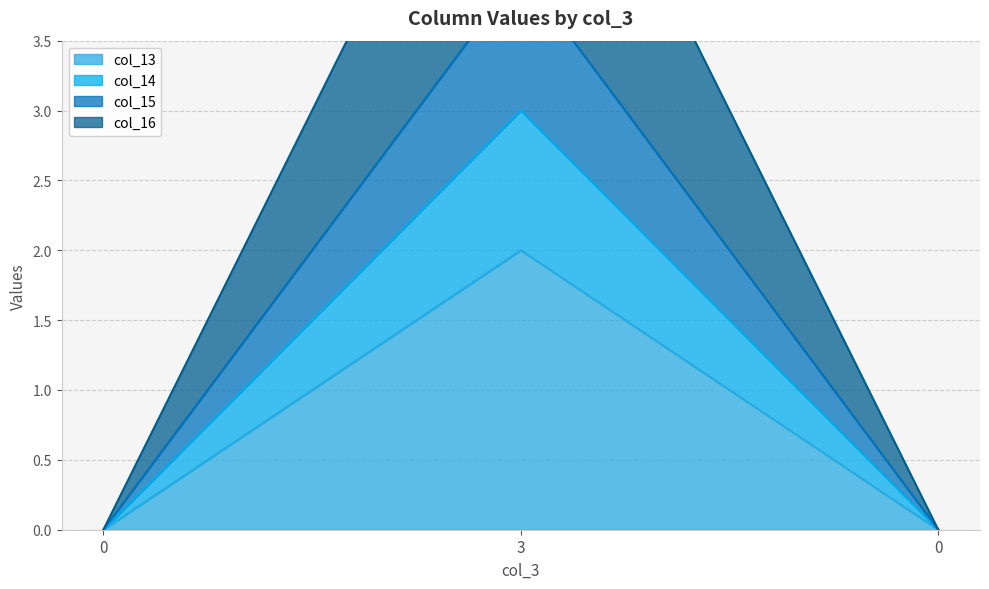

Reading right to left, extract all data points from this chart.

col_13: 0	2	0
col_14: 0	3	0
col_15: 0	4	0
col_16: 0	6	0